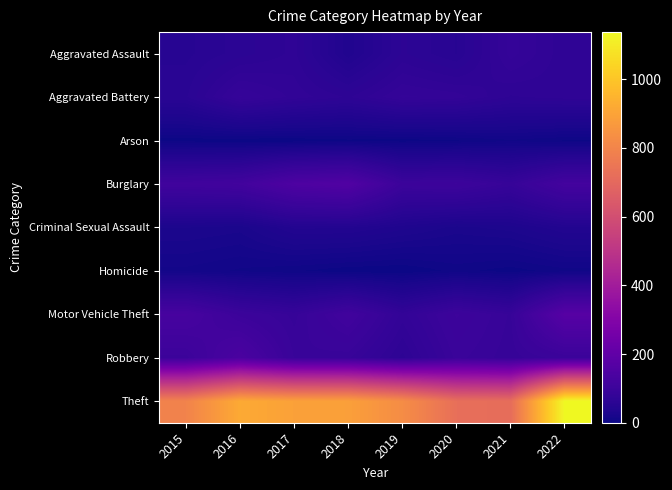

Count the number of categories in the chart.

8